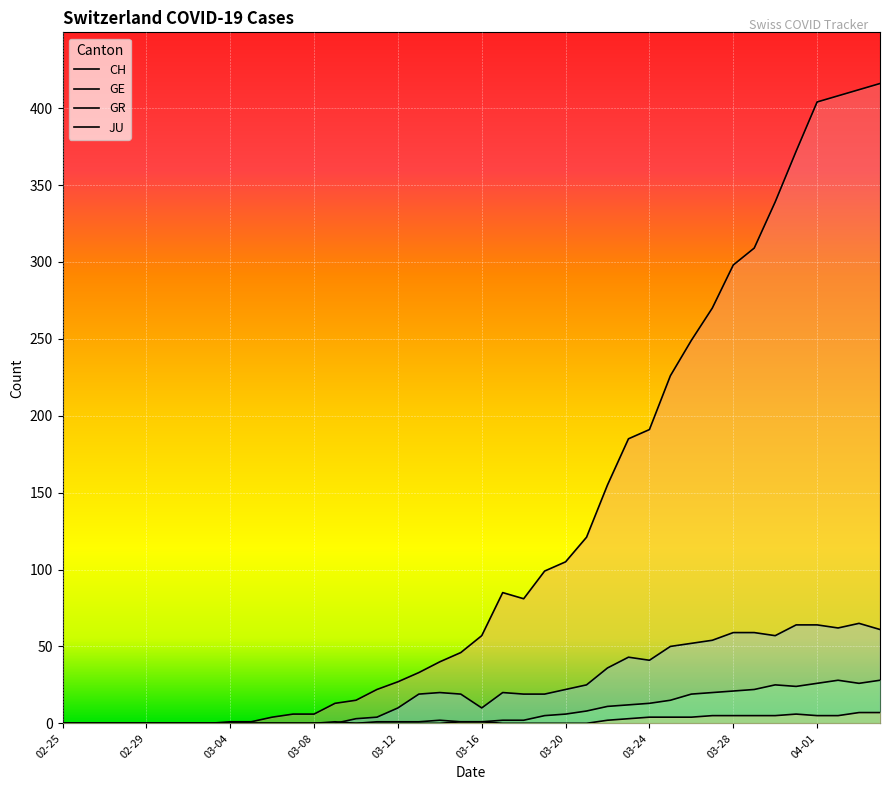

How many values in CH are above zero?

32